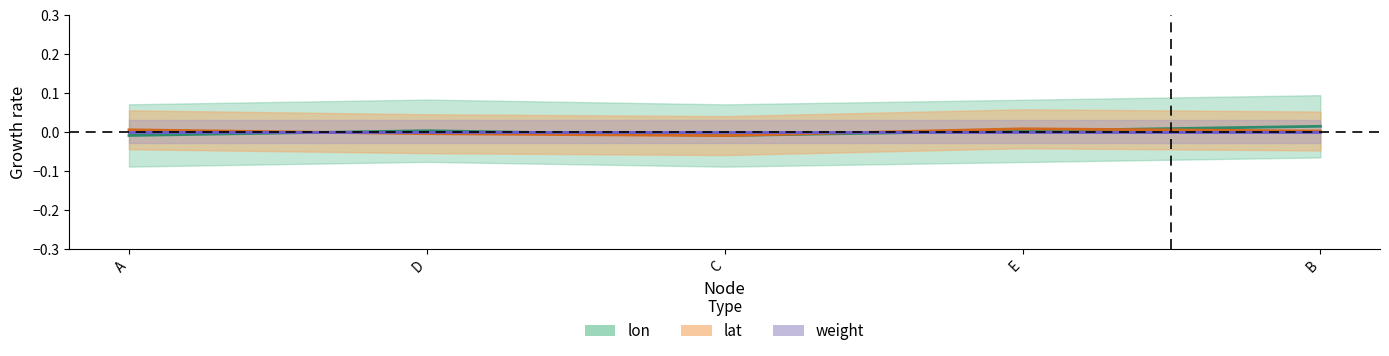

At which label is lon closest to 0?

E